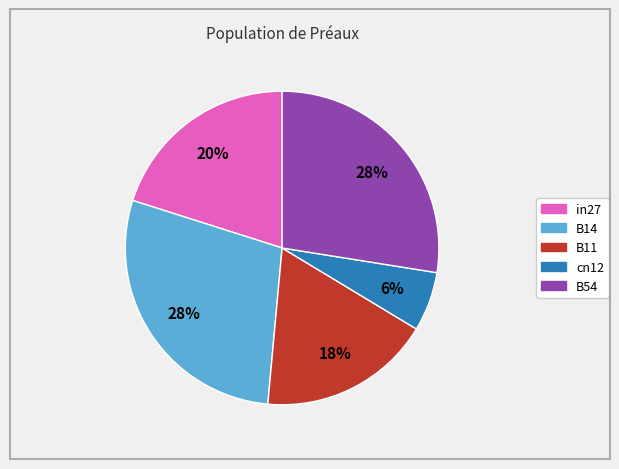

Which slice is the smallest?

cn12